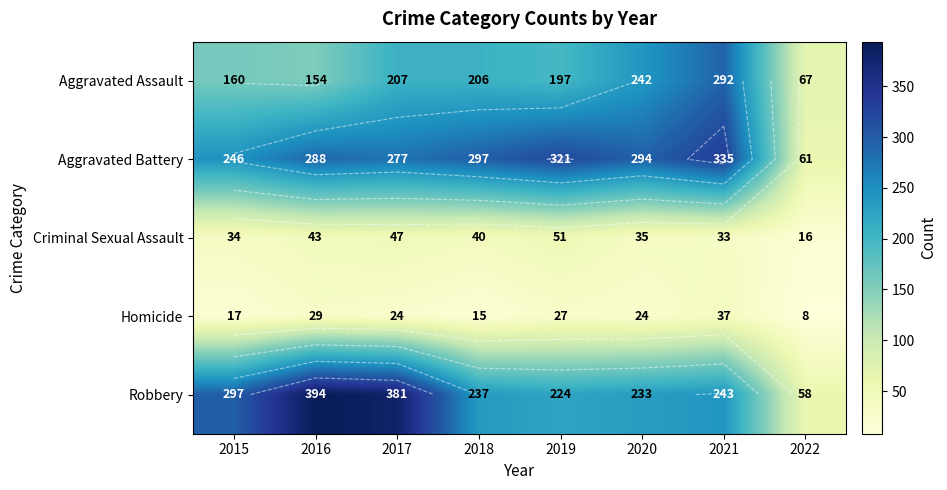

Where is Aggravated Assault nearest to the value 179?

2019